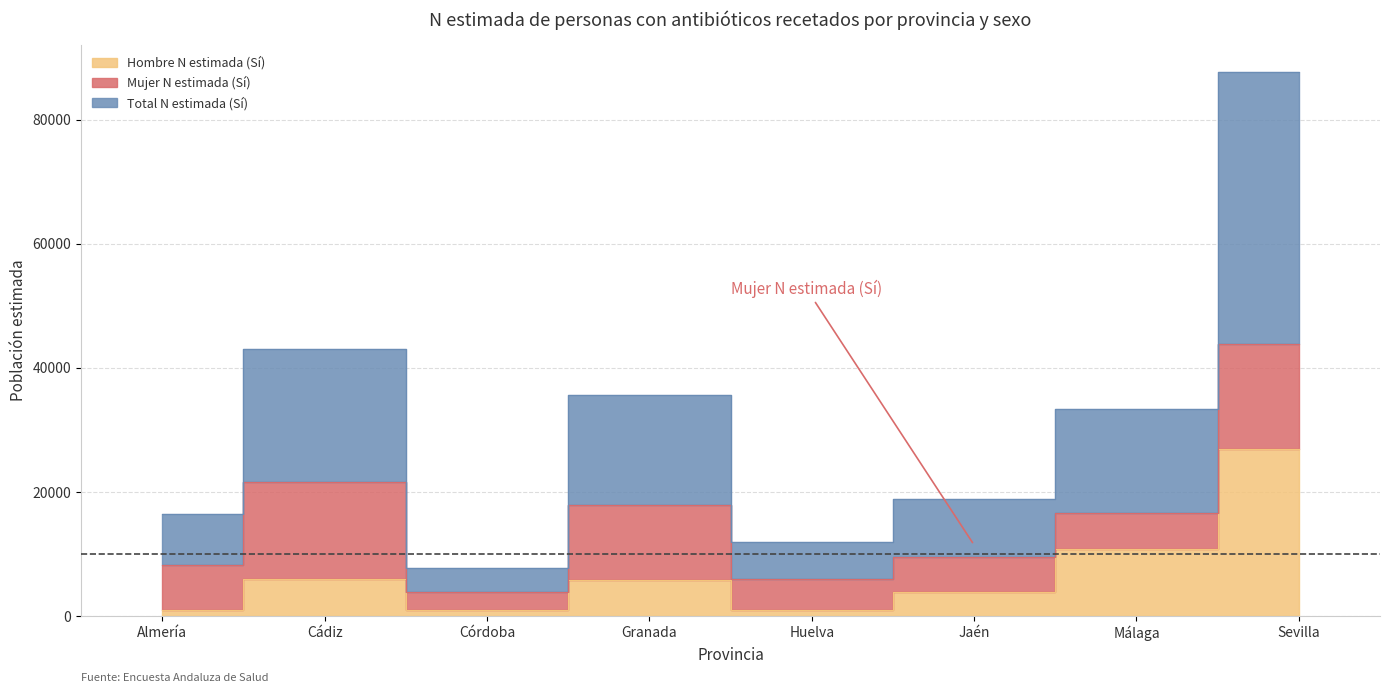

At how many categories does at least one series exceed 56291?

1